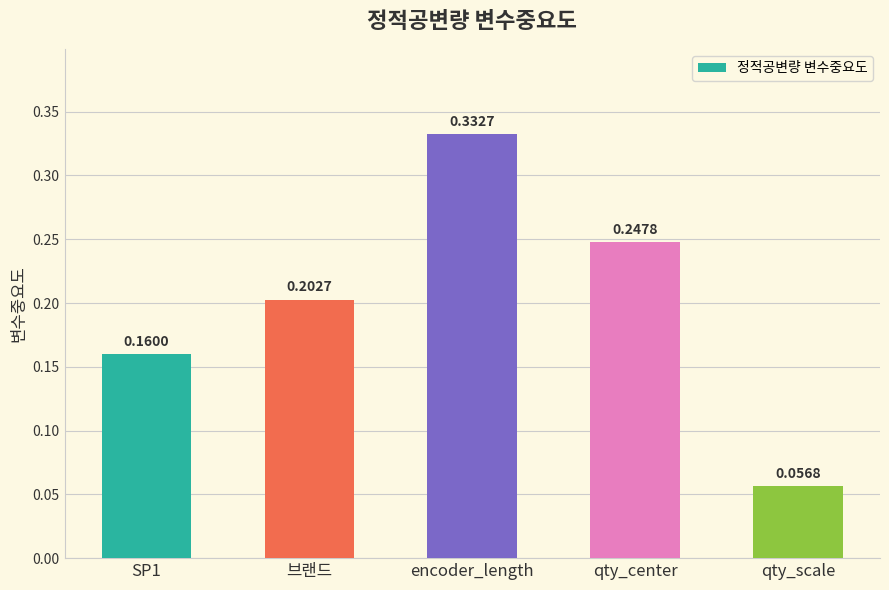

Rank the categories by value from highest to lowest.

encoder_length, qty_center, 브랜드, SP1, qty_scale